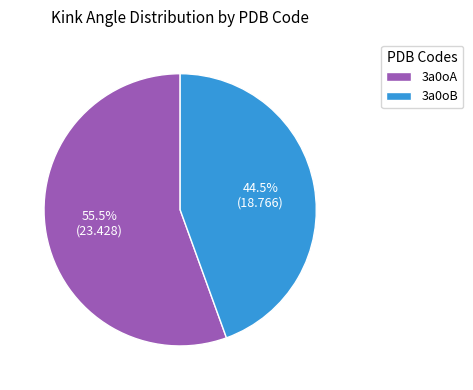

Which has a higher value, 3a0oB or 3a0oA?

3a0oA